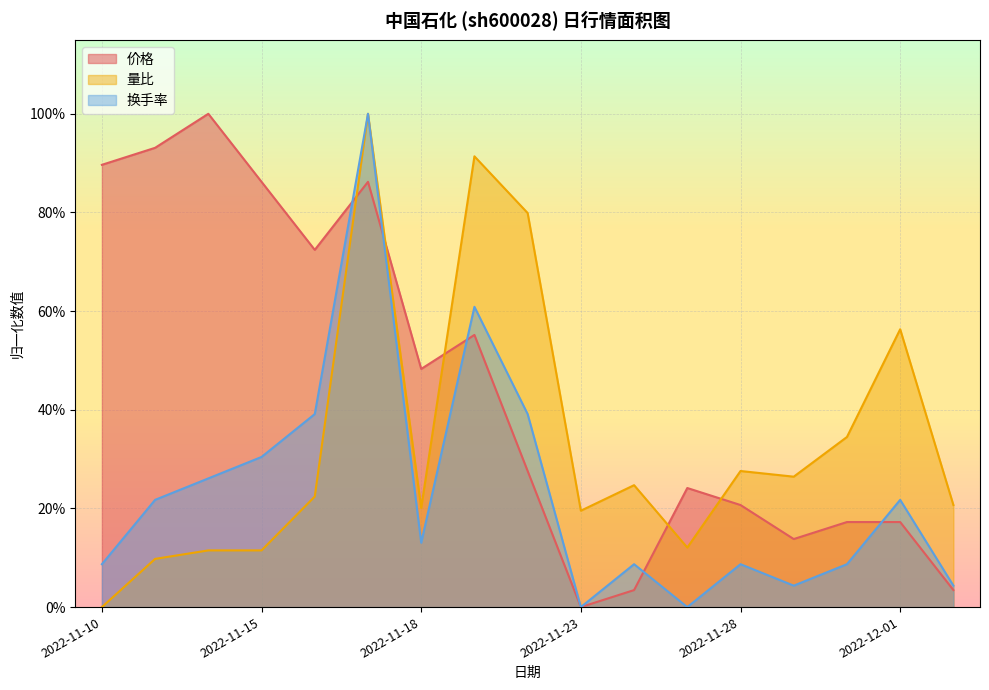

The value of 量比 at 2022-11-22 is 0.8. True or false?

True